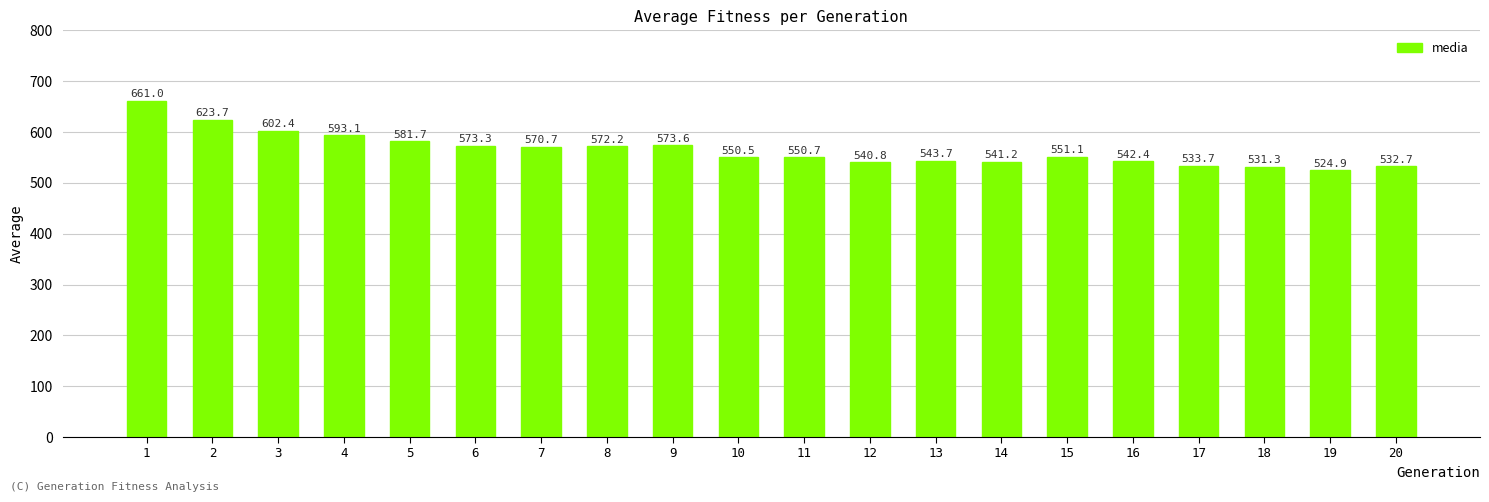

What is the average value?

564.7